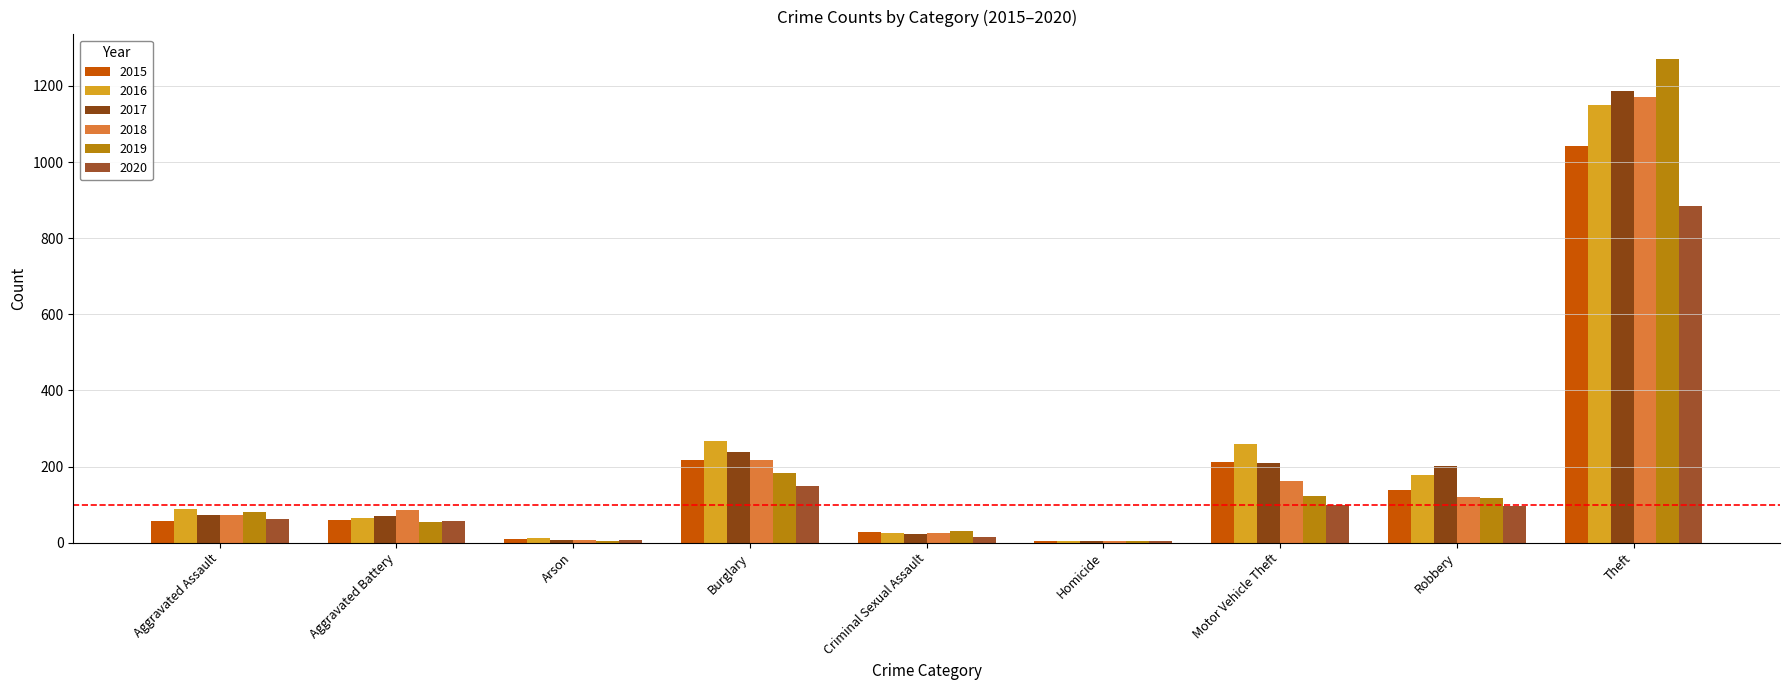

Are the bars horizontal?

No